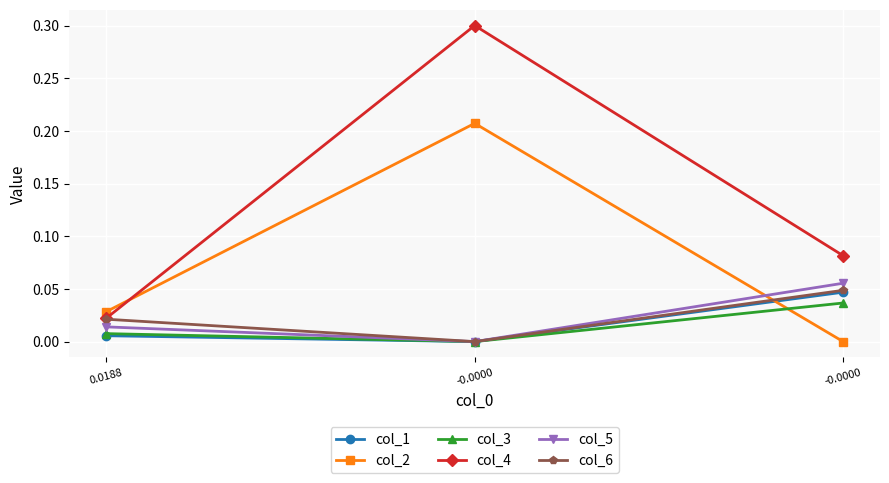

Between 0.0188 and -0.0000, which is larger?

0.0188